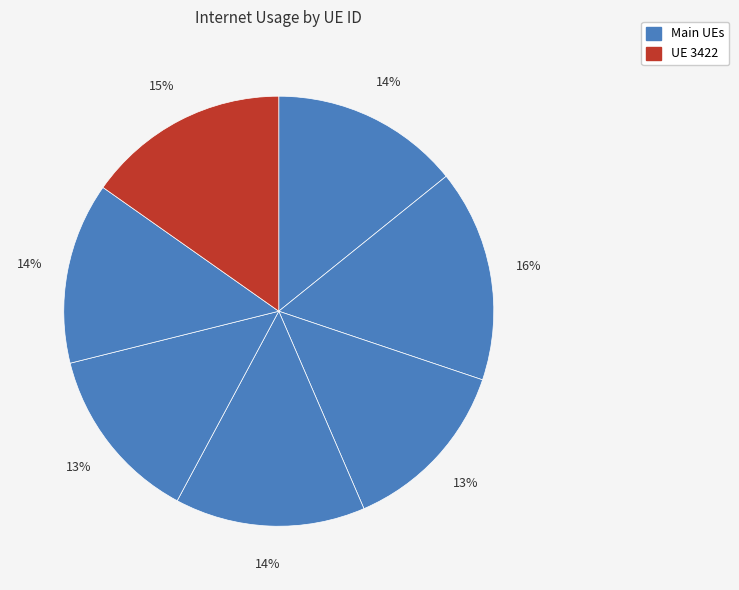

Count the number of slices in the pie.

7